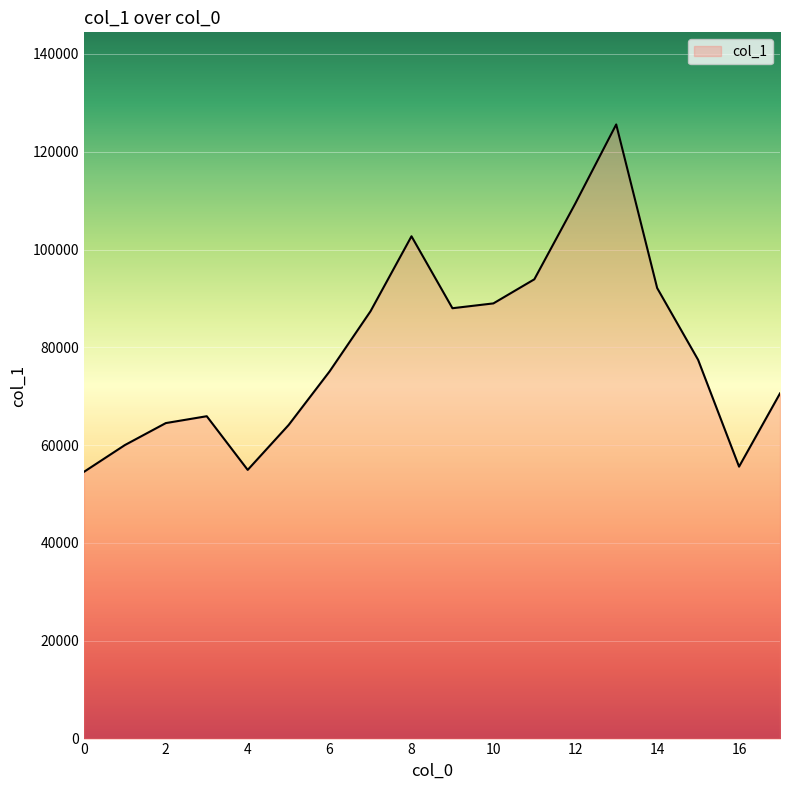

What is the minimum value shown in the chart?

54541